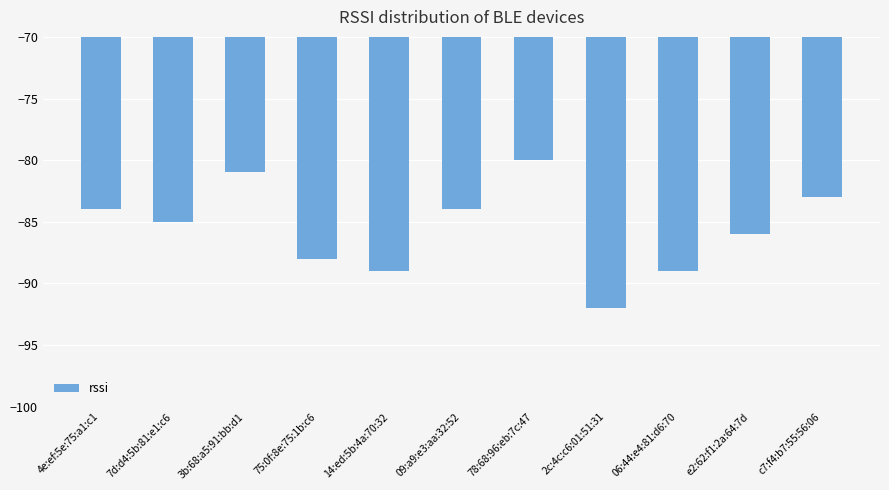

How many data points does each series have?

11